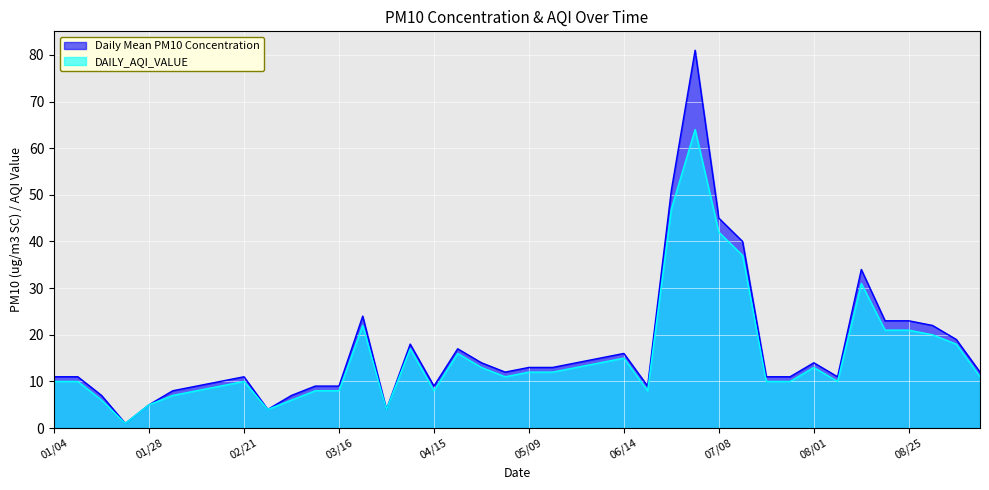

At which category is the sum across all series the highest?

07/02